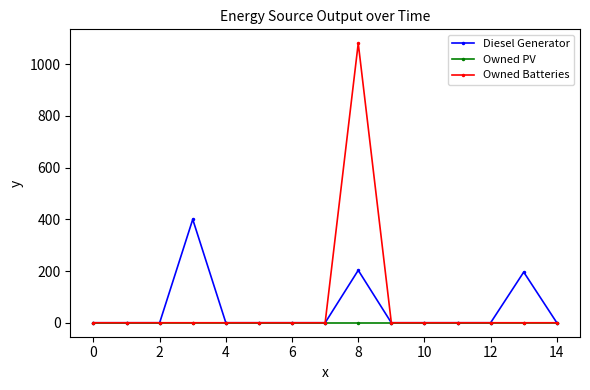

List the series in order of their overall mean, highest first.

Owned Batteries, Diesel Generator, Owned PV